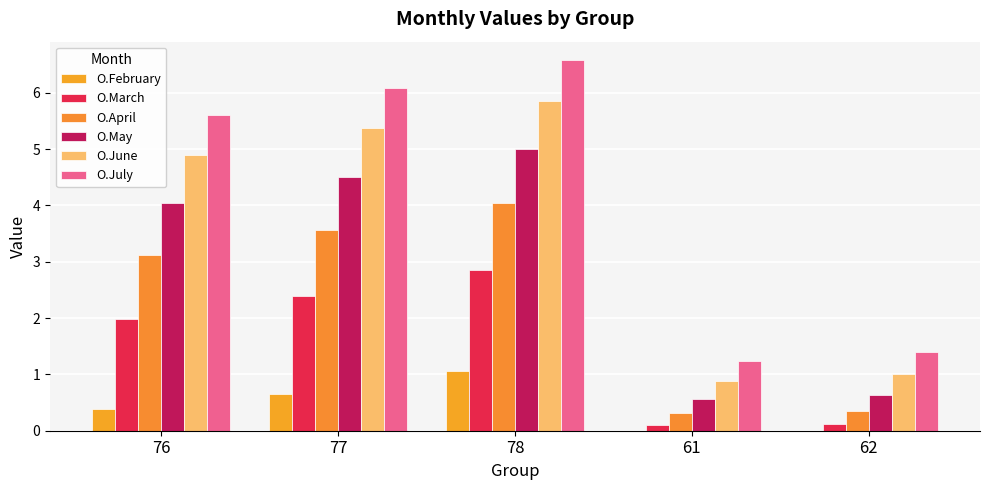

Which has a higher value, 78 or 61?

78